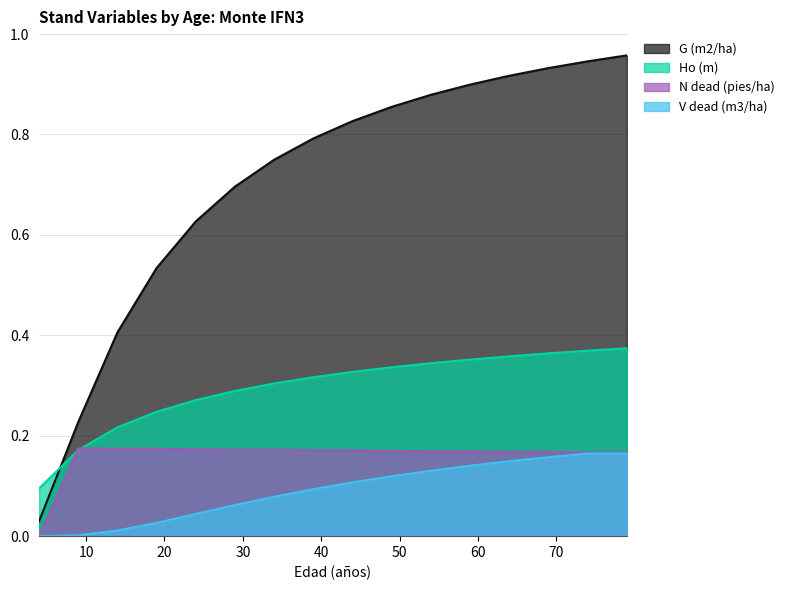

How many data points in V dead (m3/ha) are above 0?

15